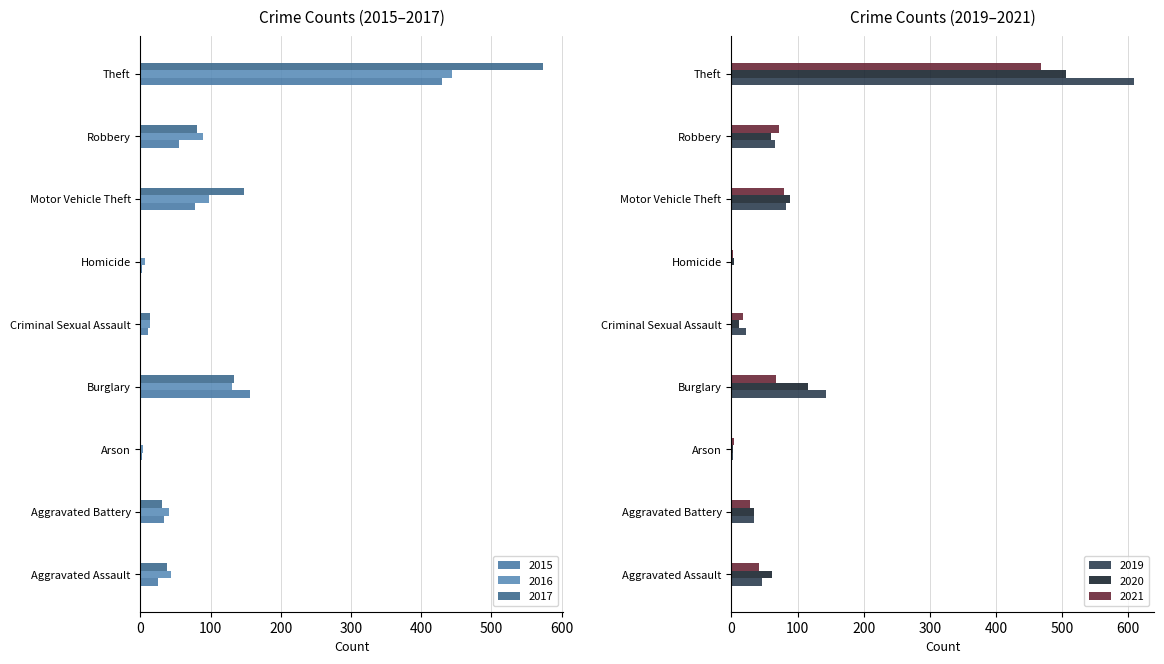

What is the smallest value displayed?

1